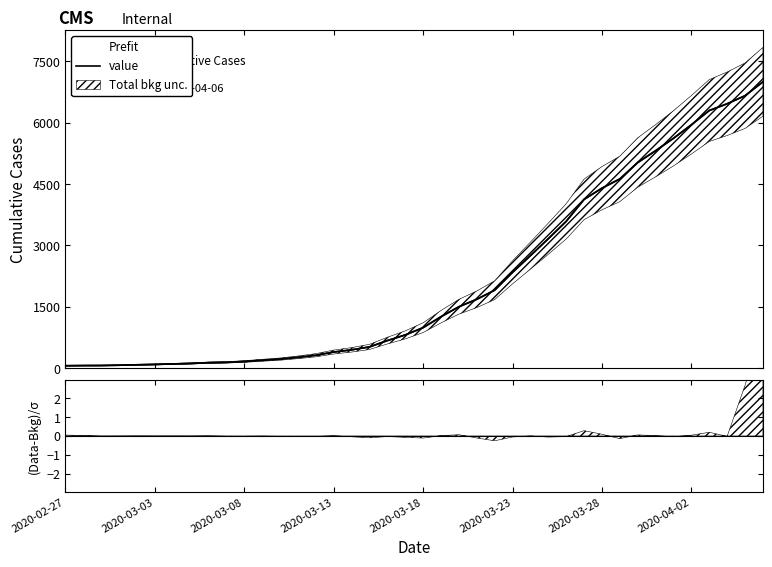

Count the number of data series in this chart.

1